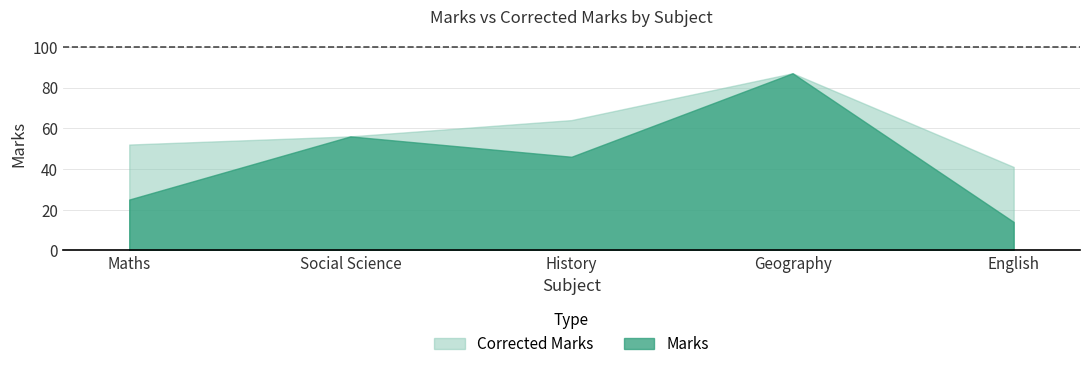

True or false: Corrected Marks and Marks cross at least once.

False